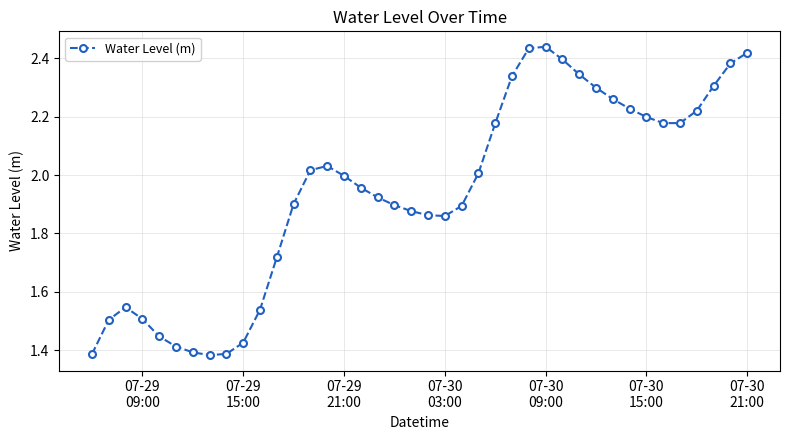

What is the sum of all values?

77.7